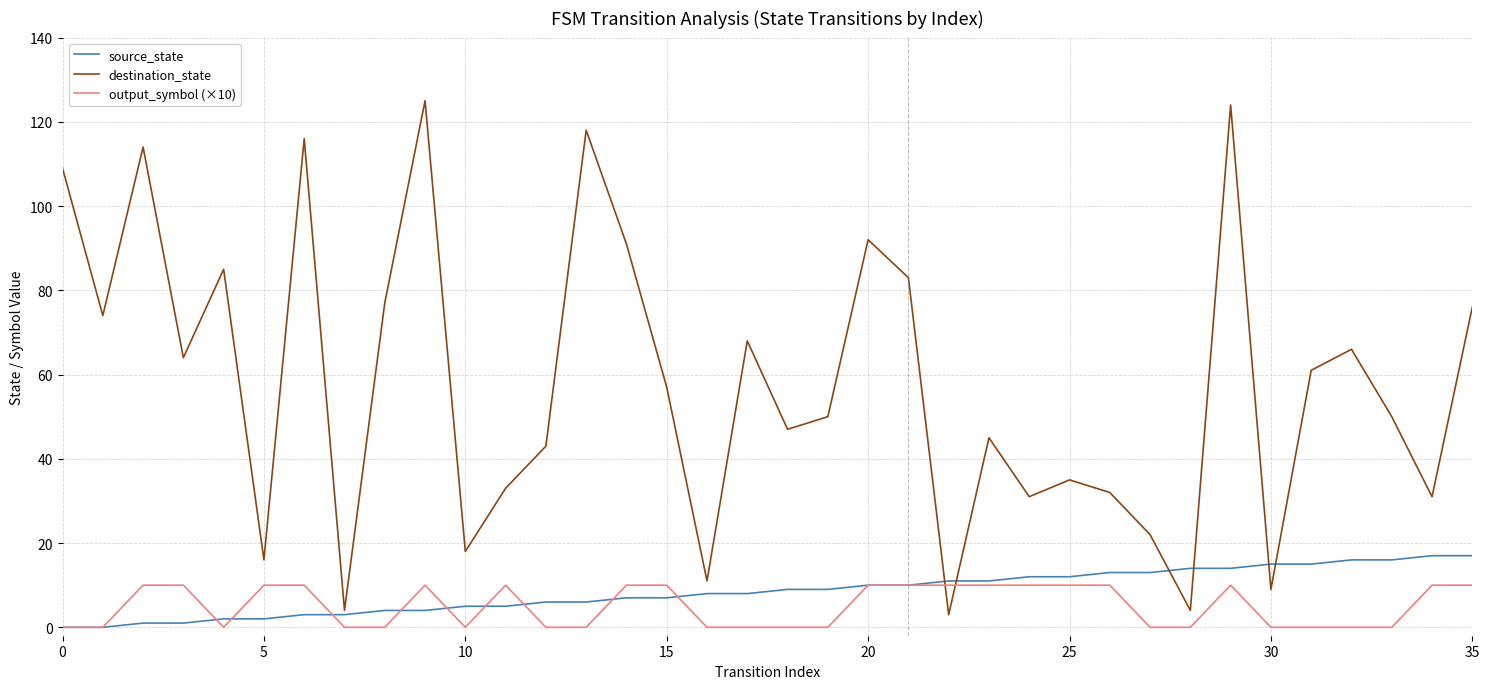

Which series has the largest total across all categories?

destination_state